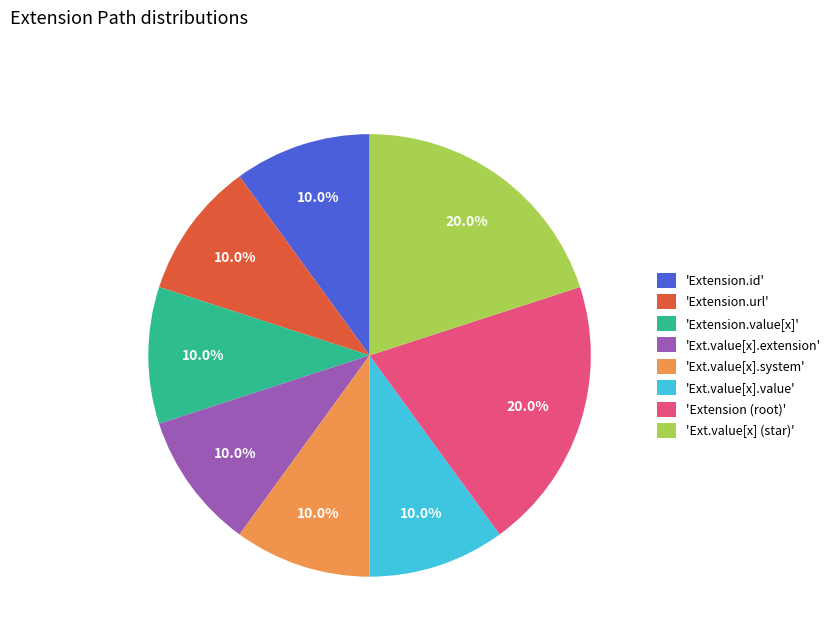

What is the total percentage of 'Extension.url' and 'Extension (root)'?

30.0%